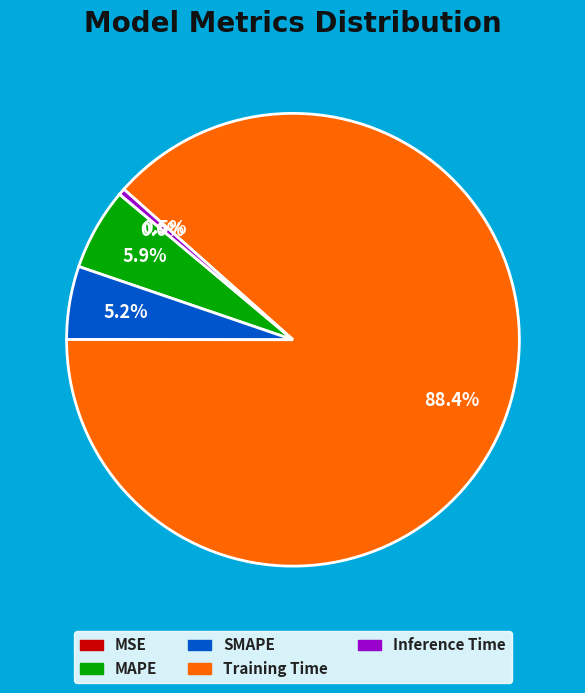

Between SMAPE and Inference Time, which is larger?

SMAPE